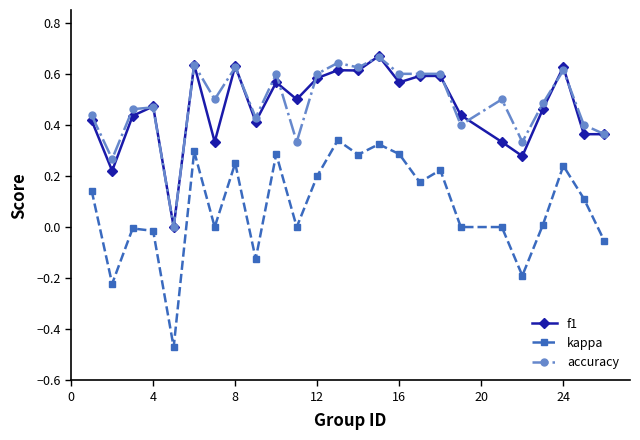

True or false: kappa has more than 2 points higher than both neighbors.

True